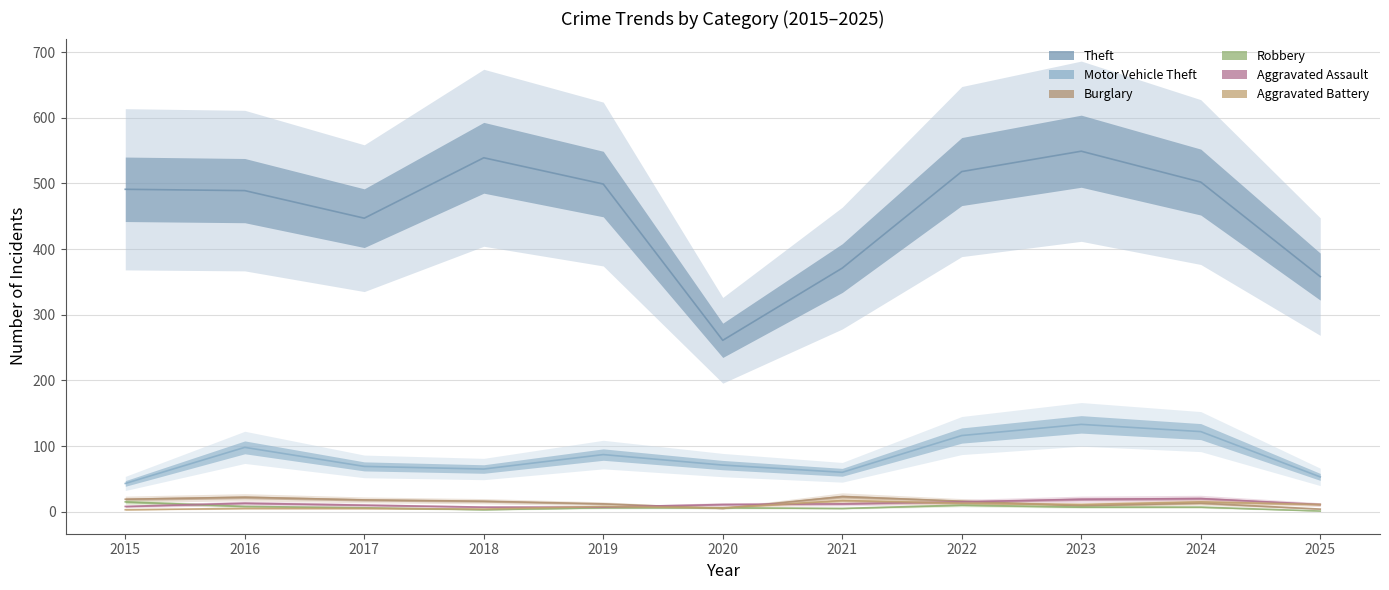

What is the value of the Motor Vehicle Theft point at the 6th from the left?

71